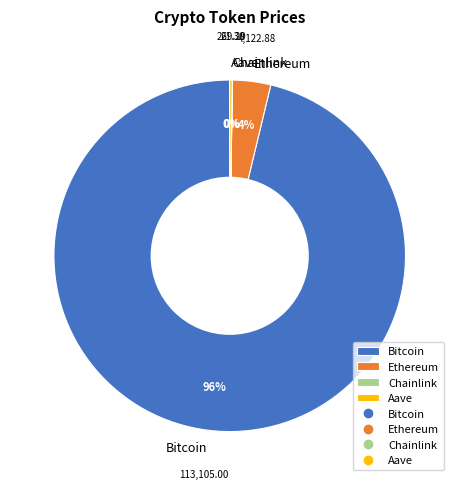

Is there any slice that represents more than half of the pie?

Yes